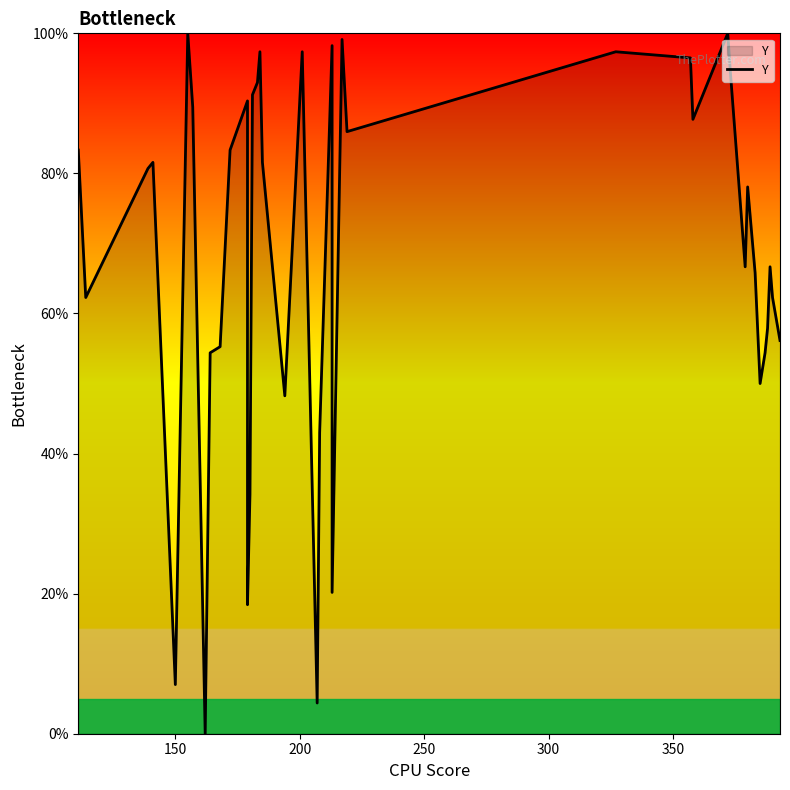

Count the number of values greater than 80.

20